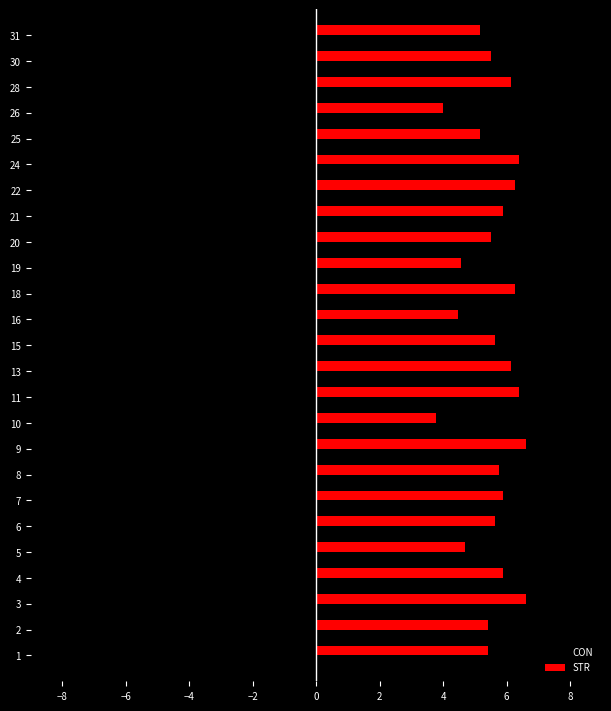

What is the spread (max minus min) of values at 15?

11.8